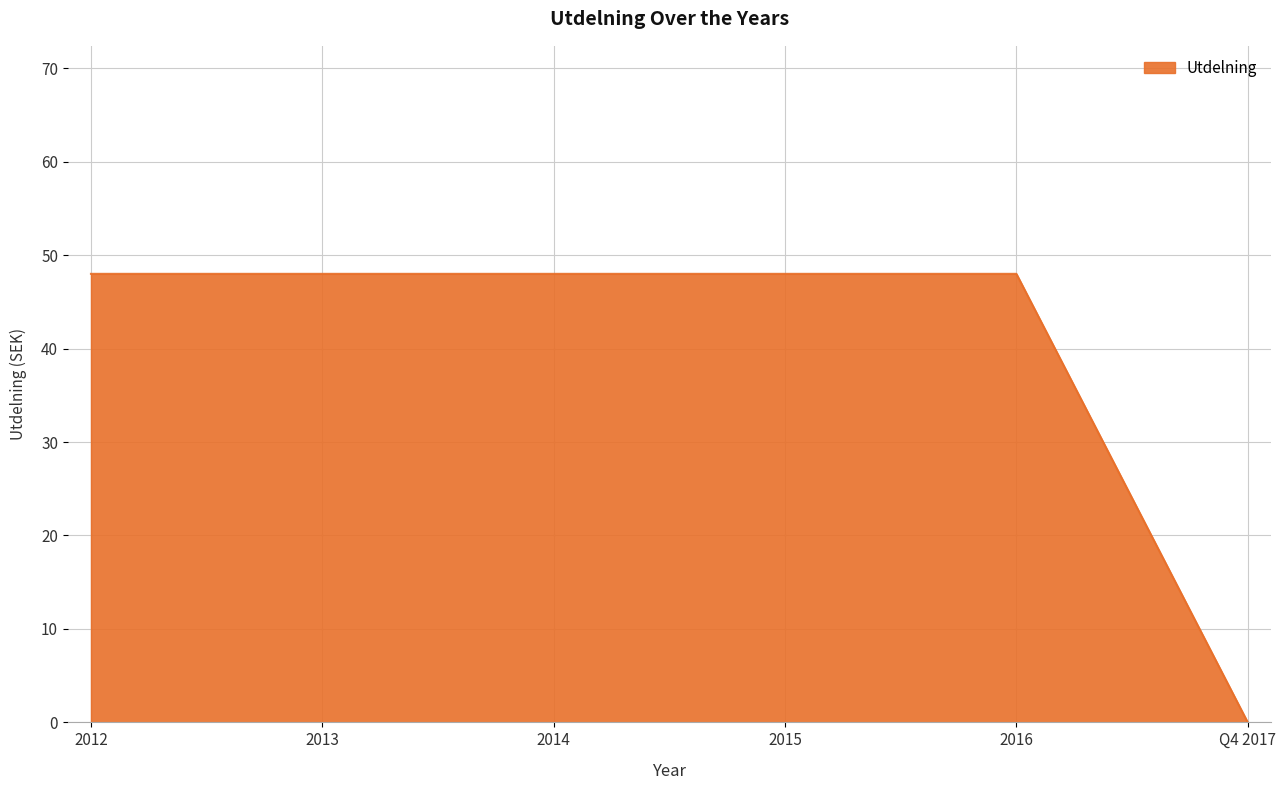

How many lines are shown in the chart?

1